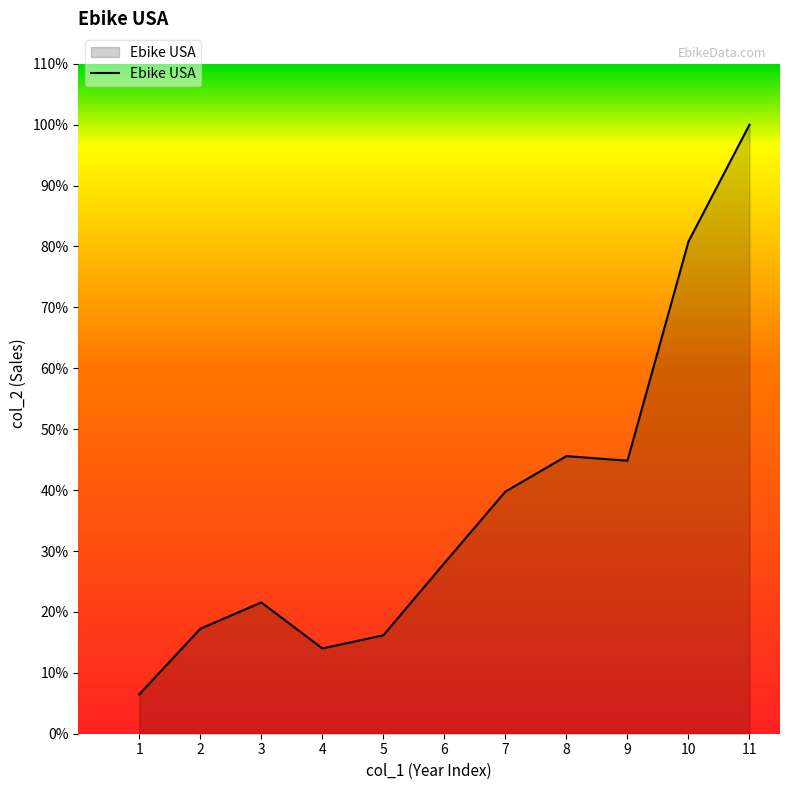

Does the chart have visible grid lines?

No